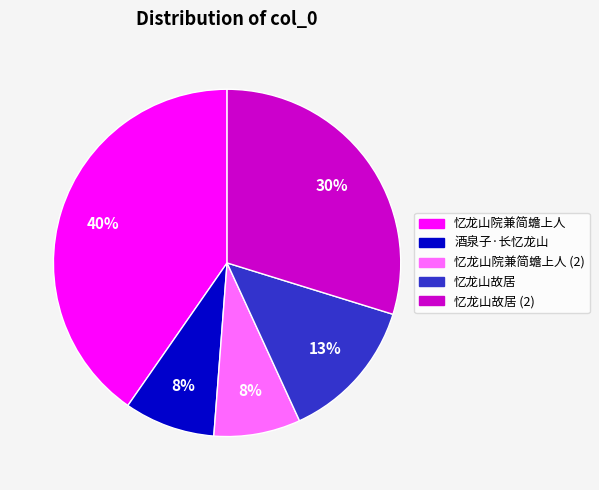

Does any single category account for the majority?

No